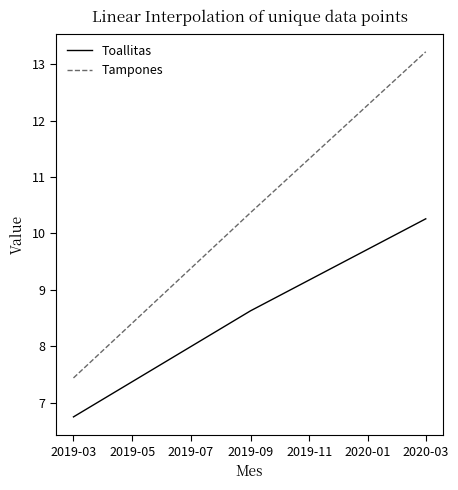

What is the sum of all Tampones values?

31.0